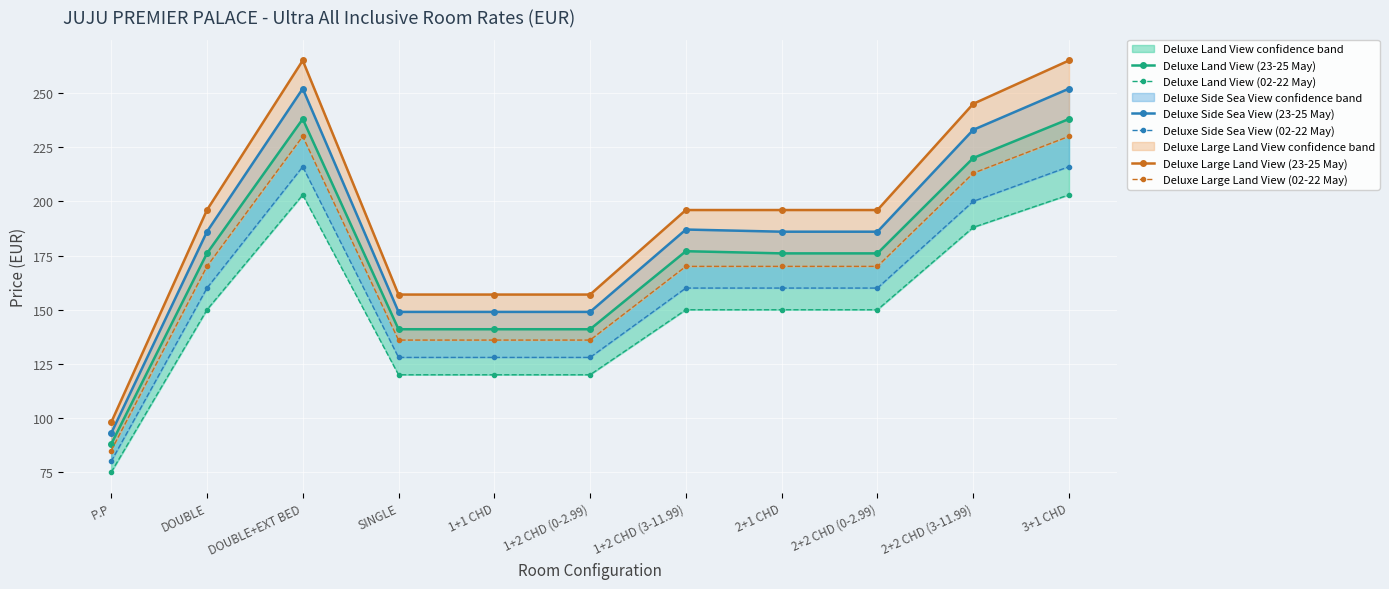

True or false: Deluxe Large Land View (02-22 May) and Deluxe Land View (02-22 May) cross at least once.

False